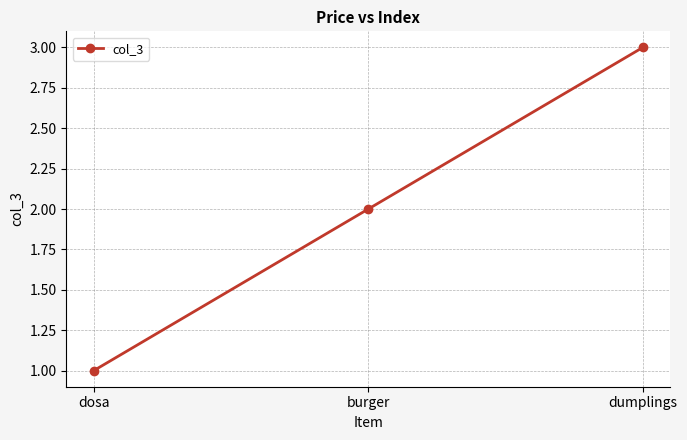

What is the ratio of the value at dumplings to the value at burger?

1.5